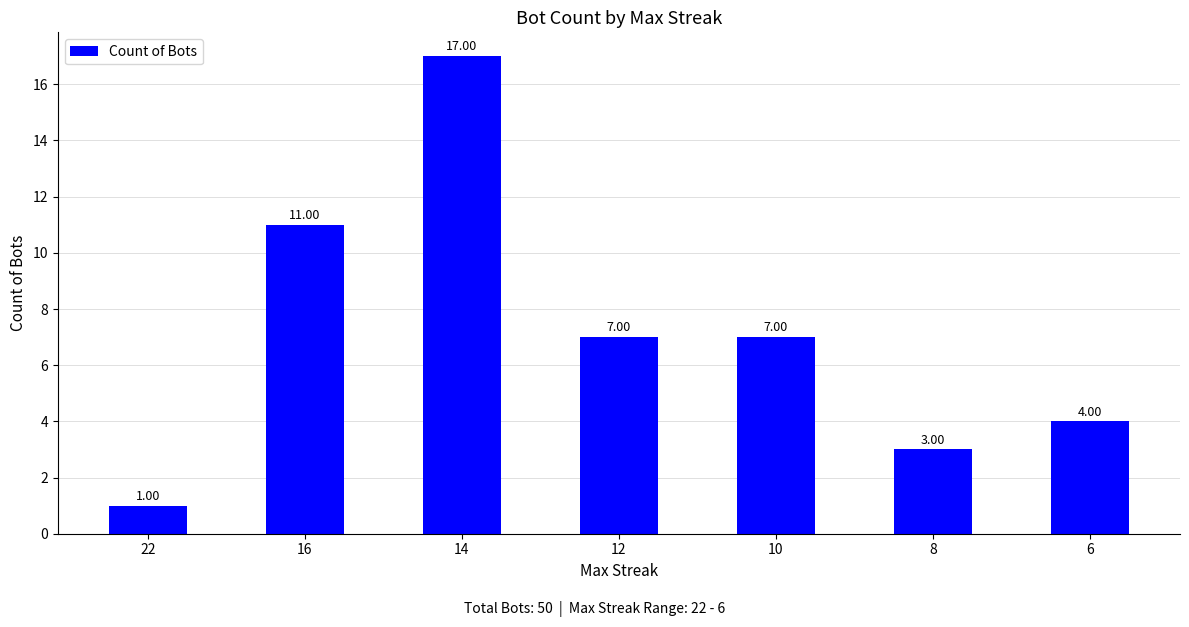

At which category does the chart reach its peak across all series?

14